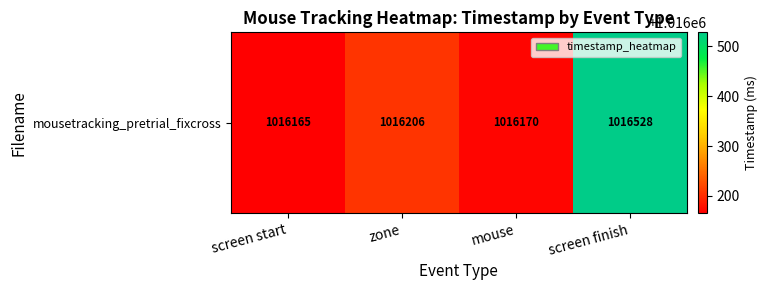

The chart shows a value of 1016528.2 at screen finish. True or false?

True